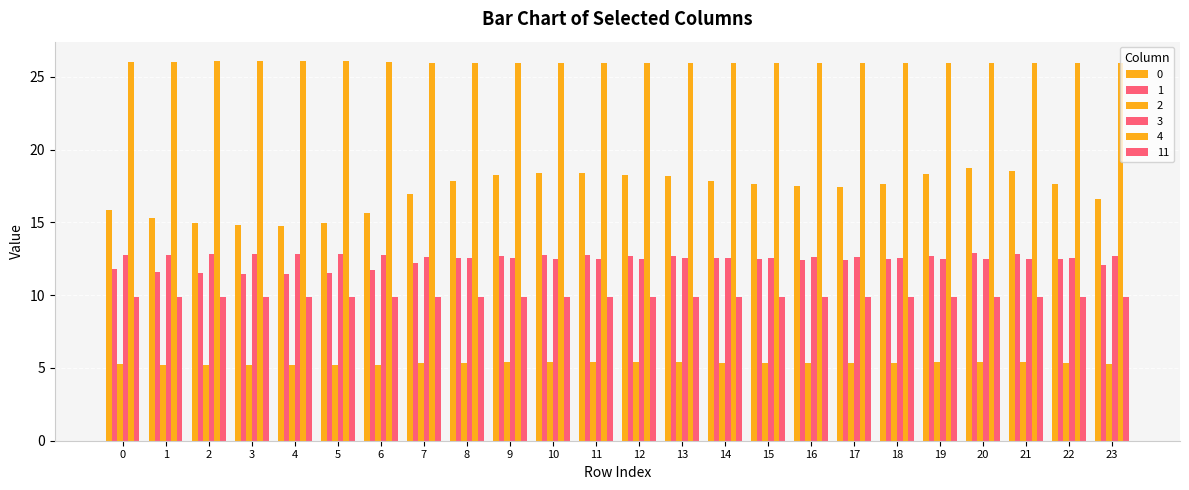

Which has a higher value, 5 or 11?

11